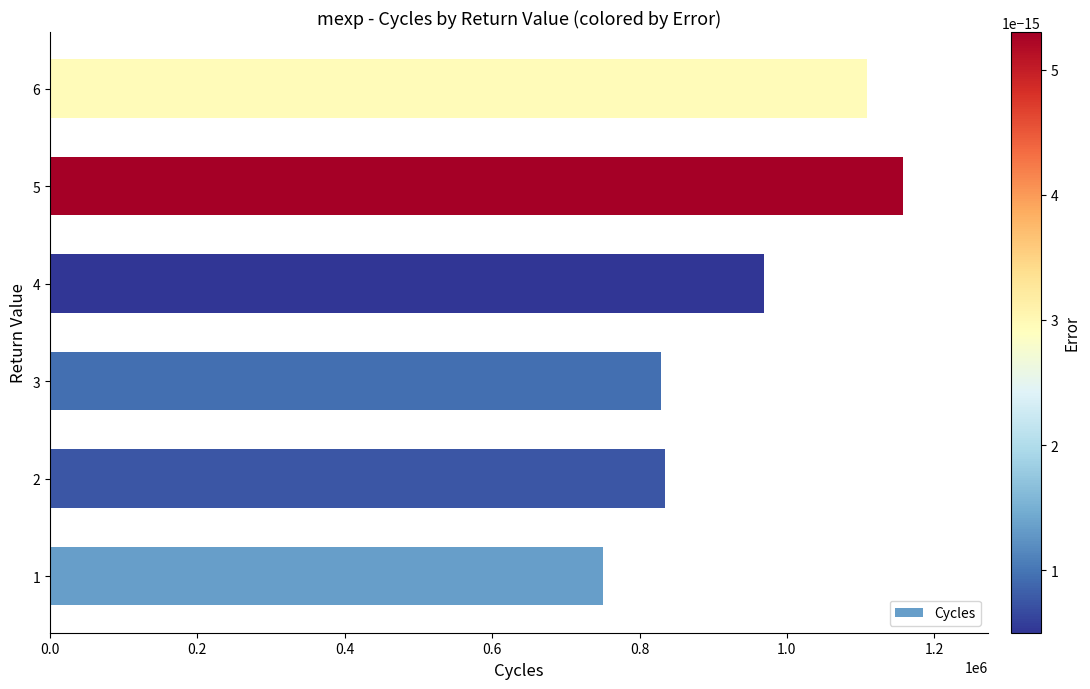

Count the number of categories in the chart.

6